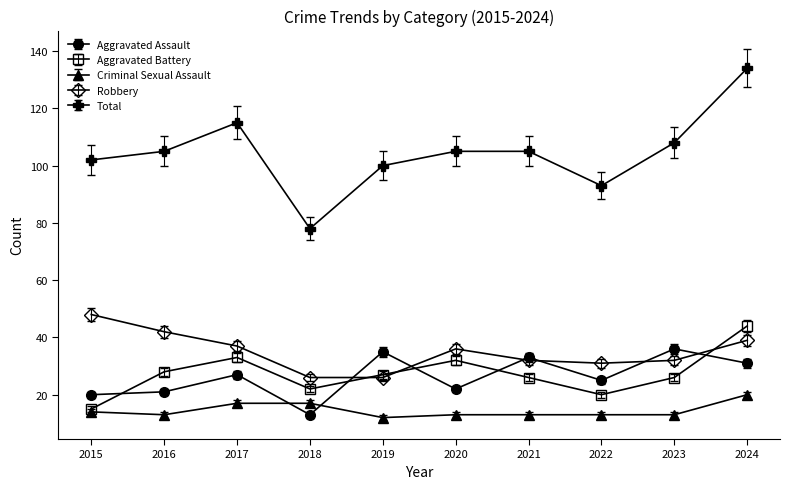

What is the average value of the Criminal Sexual Assault series?

14